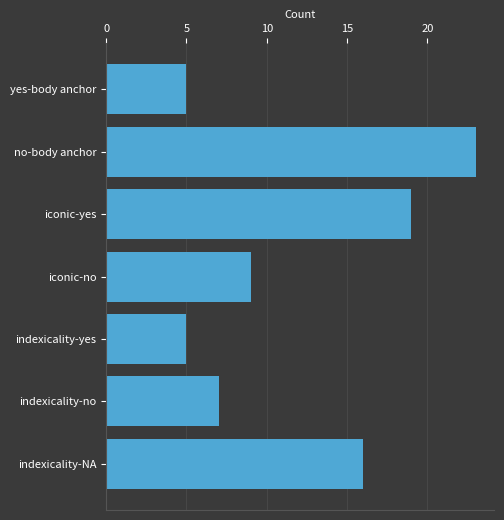

At which category does the chart reach its peak across all series?

no-body anchor